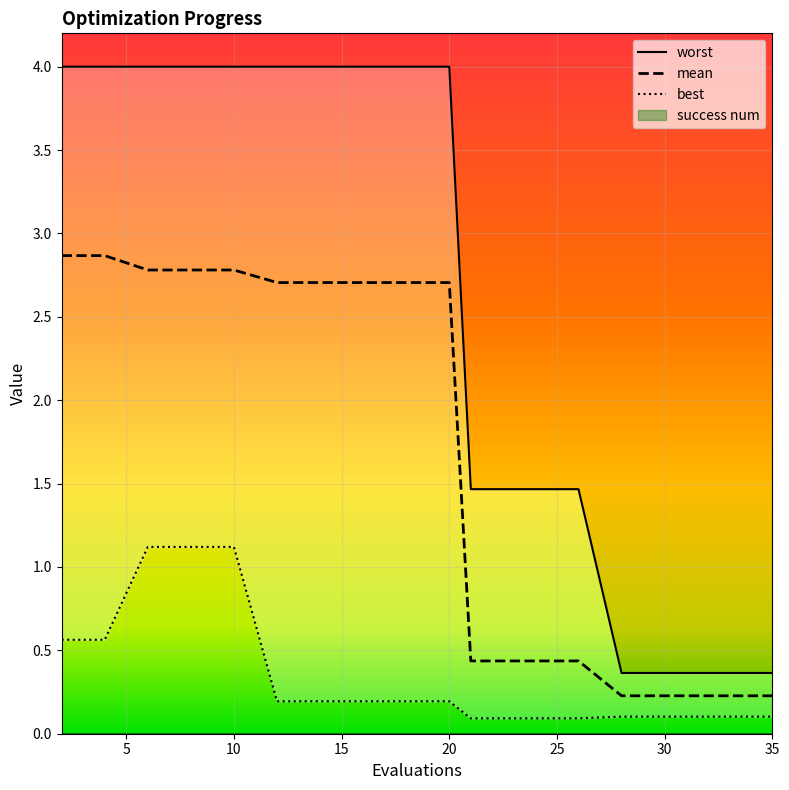

Rank the series by their average value, from highest to lowest.

worst, mean, best